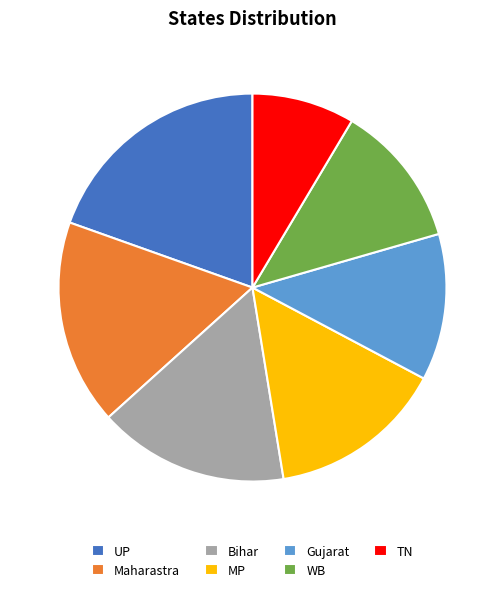

Does MP account for over 50% of the chart?

No